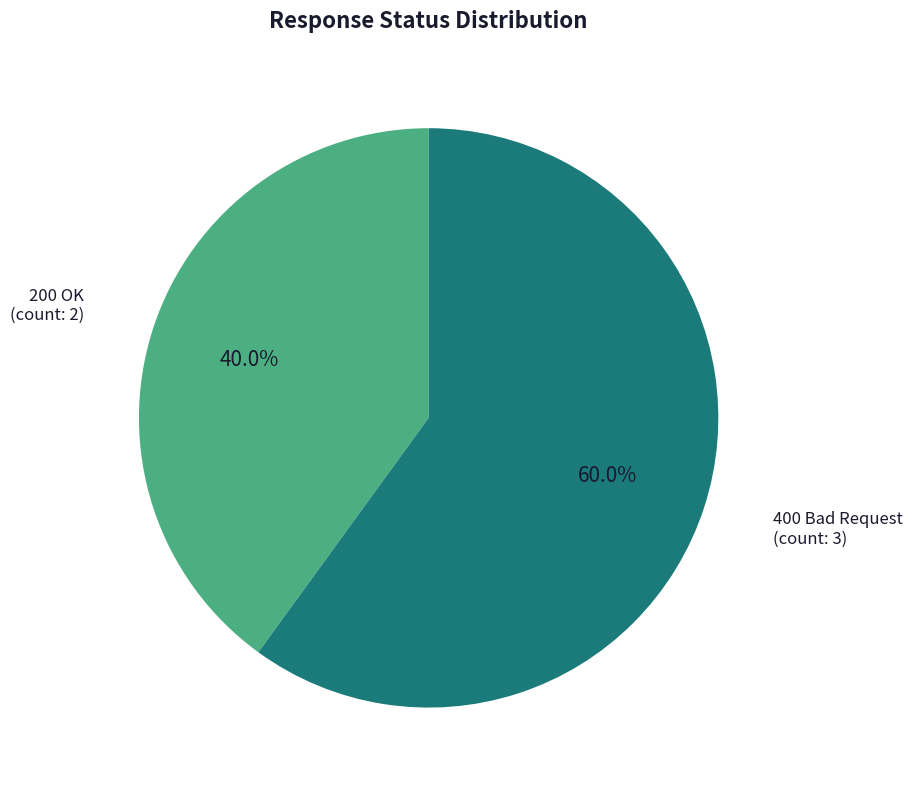

Is there any slice that represents more than half of the pie?

Yes